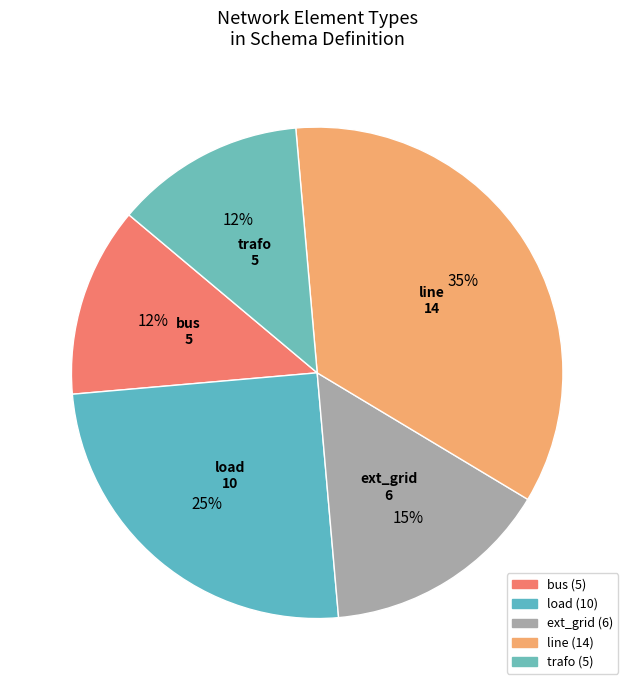

How many segments does this pie chart have?

5